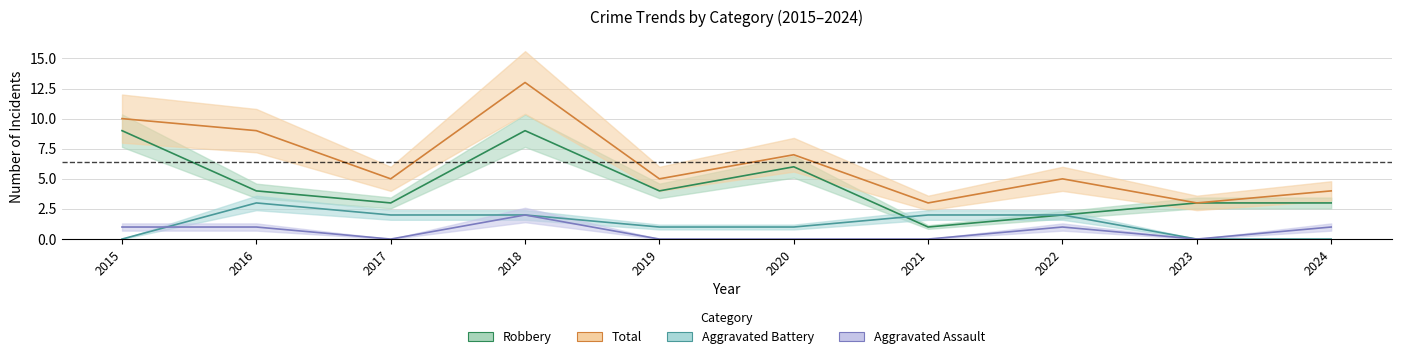

True or false: Robbery and Aggravated Assault cross at least once.

False